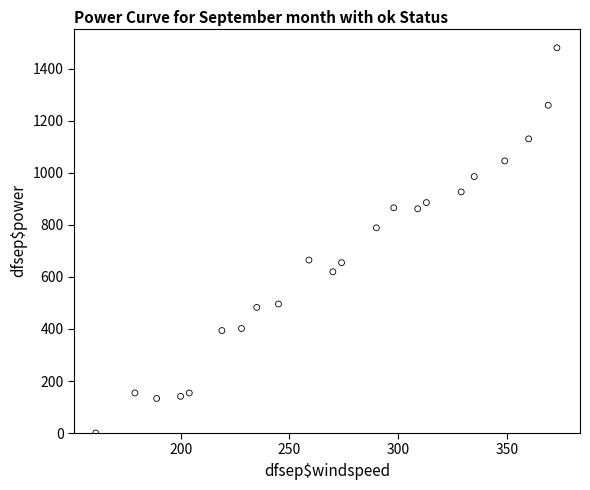

What is the range of Y values (max minus min)?

1481